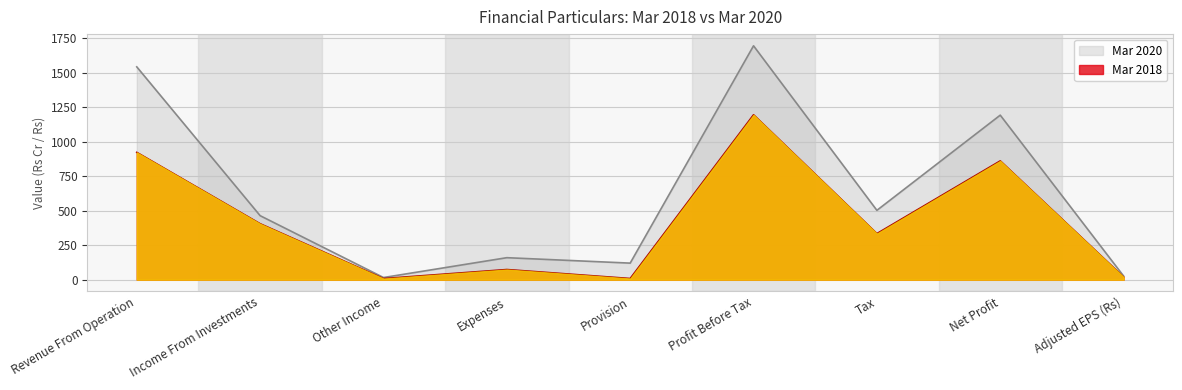

What is the difference between the second highest and second lowest values in the Mar 2018 series?

915.2